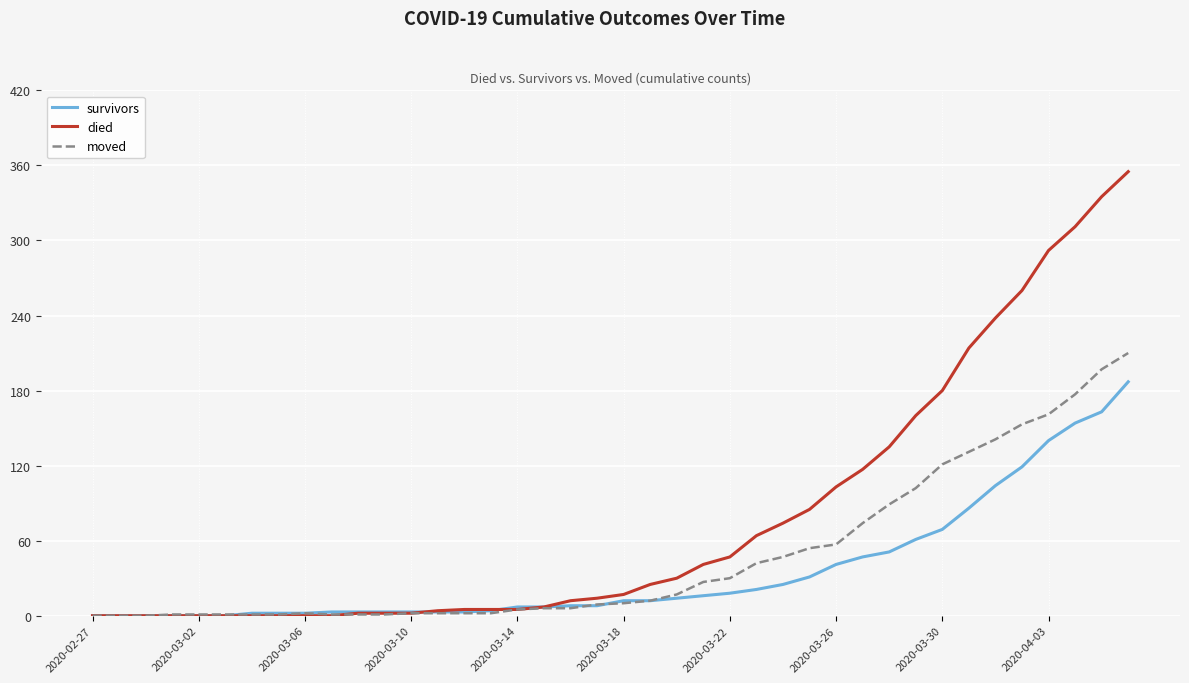

True or false: moved has more than 0 interior local peaks.

True